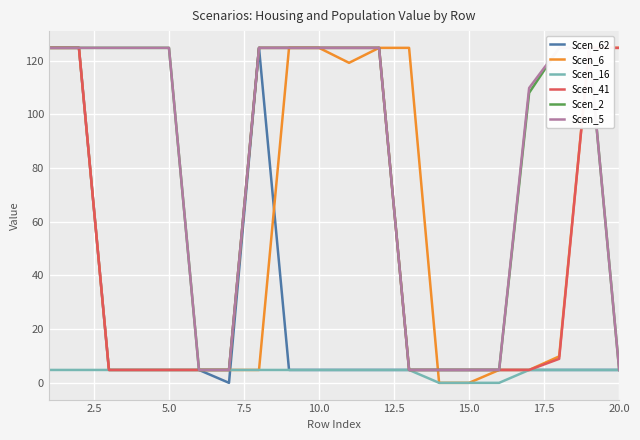

What is the highest value of the Scen_62 series?

124.8